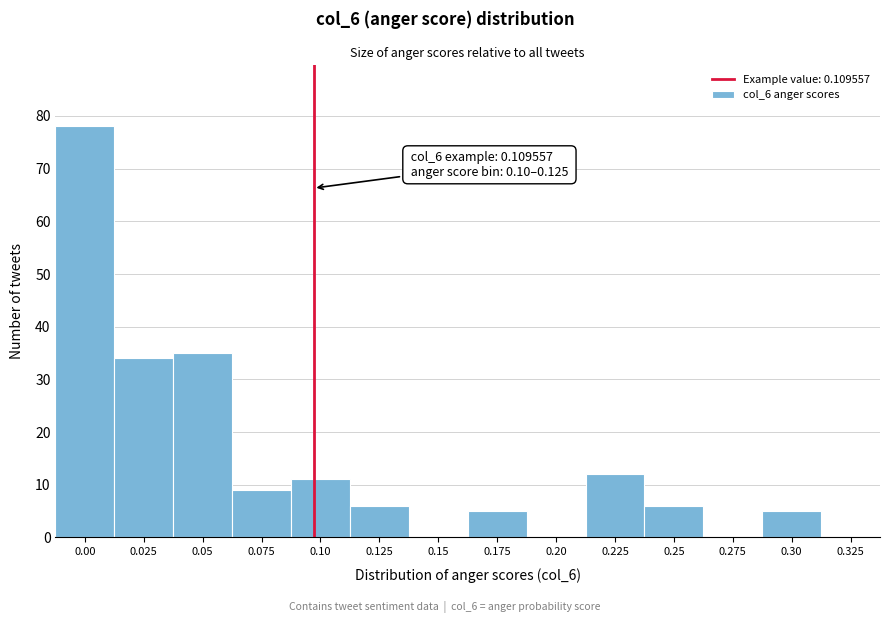

Reading left to right, list all the values displayed in this chart.

0.00=78	0.025=34	0.05=35	0.075=9	0.10=11	0.125=6	0.15=0	0.175=5	0.20=0	0.225=12	0.25=6	0.275=0	0.30=5	0.325=0